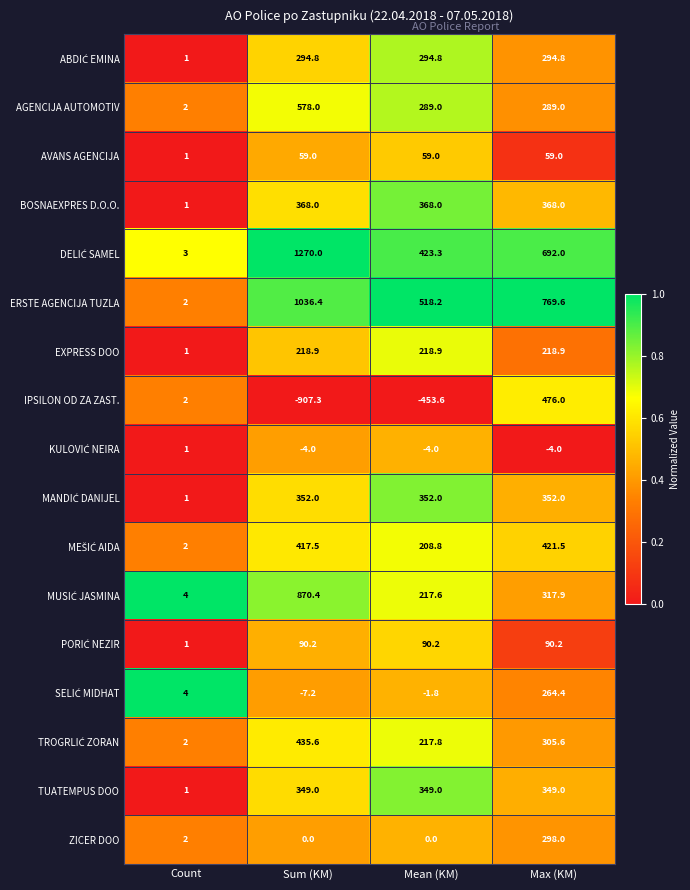

What is the difference between the highest and lowest values at Mean (KM)?

971.8